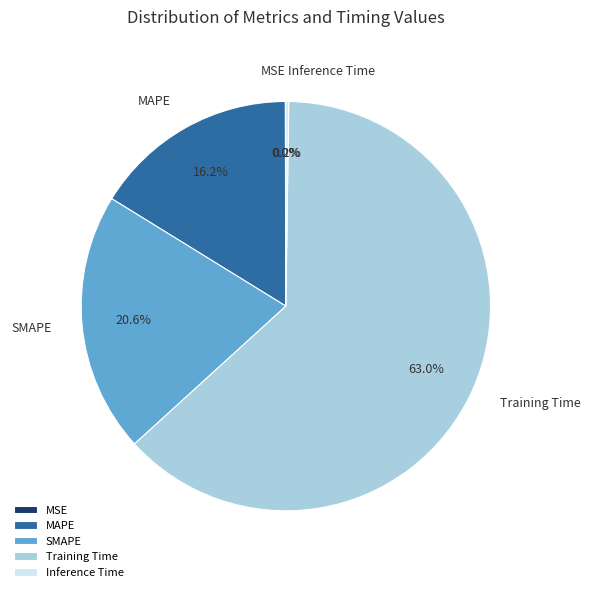

Which slice is the largest?

Training Time